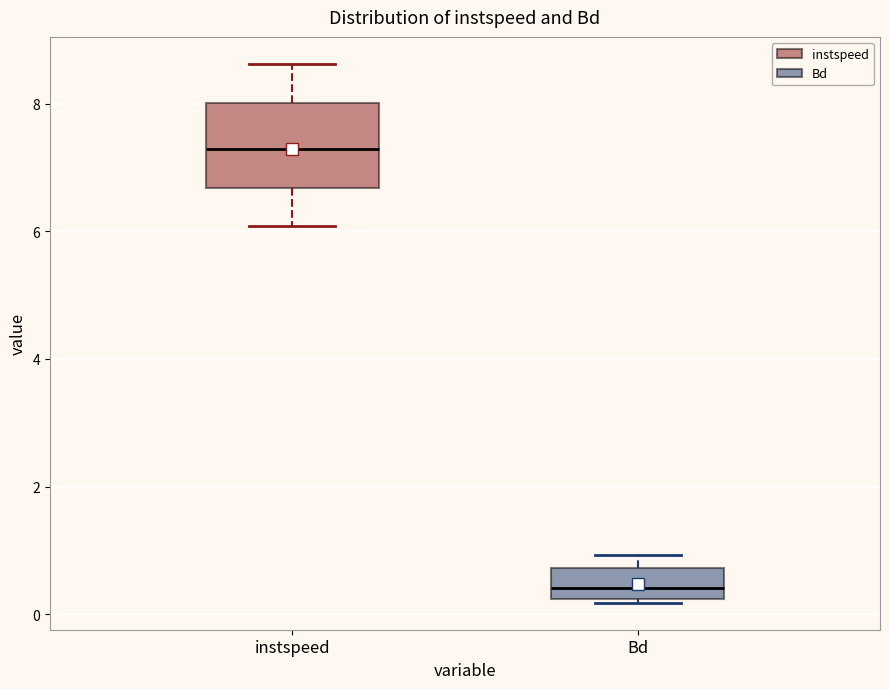

Reading left to right, read every box against the y-axis: the position of its median line, the range the box covers, and the ends of its whiskers. The values are not printed on the chart, so give them approximately, as read against the axis.

instspeed: median 7.2, box 6.6 to 8.0, whiskers 6.0 to 8.6
Bd: median 0.4, box 0.2 to 0.8, whiskers 0.2 to 1.0